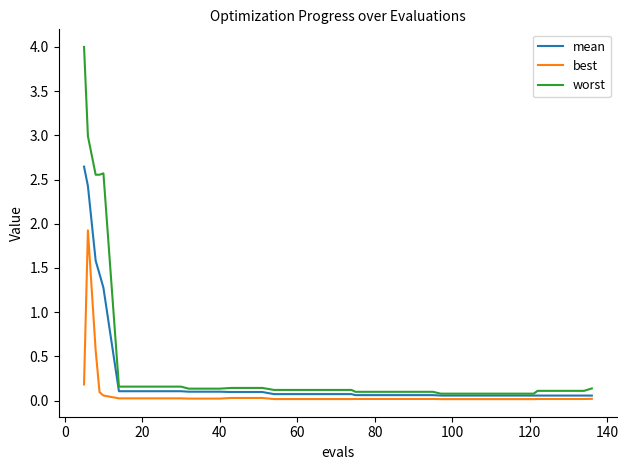

Which series has the widest spread of values?

worst